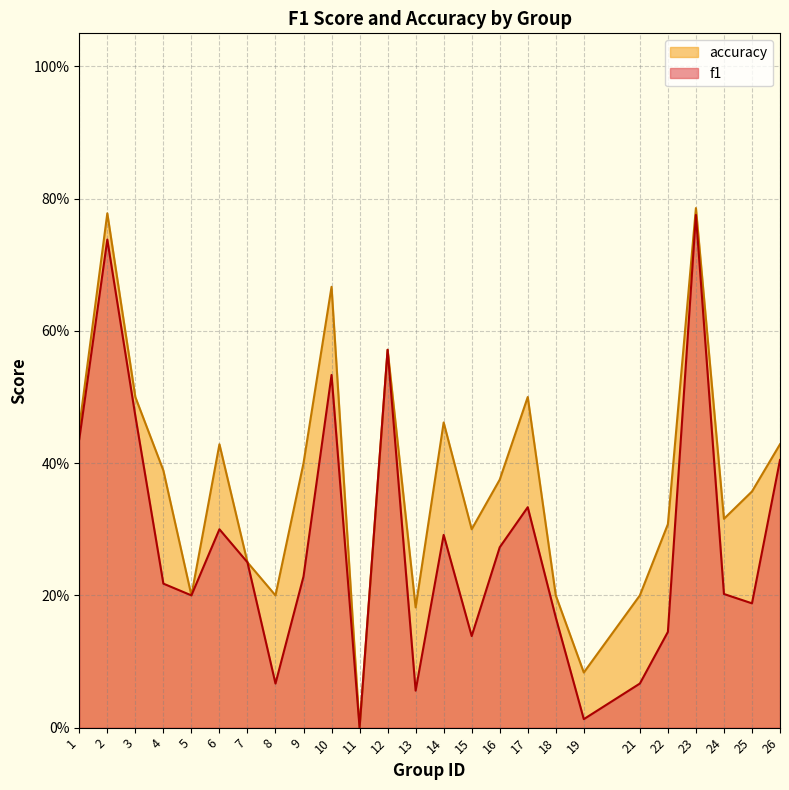

The accuracy series shows 0.7 at 3. True or false?

False